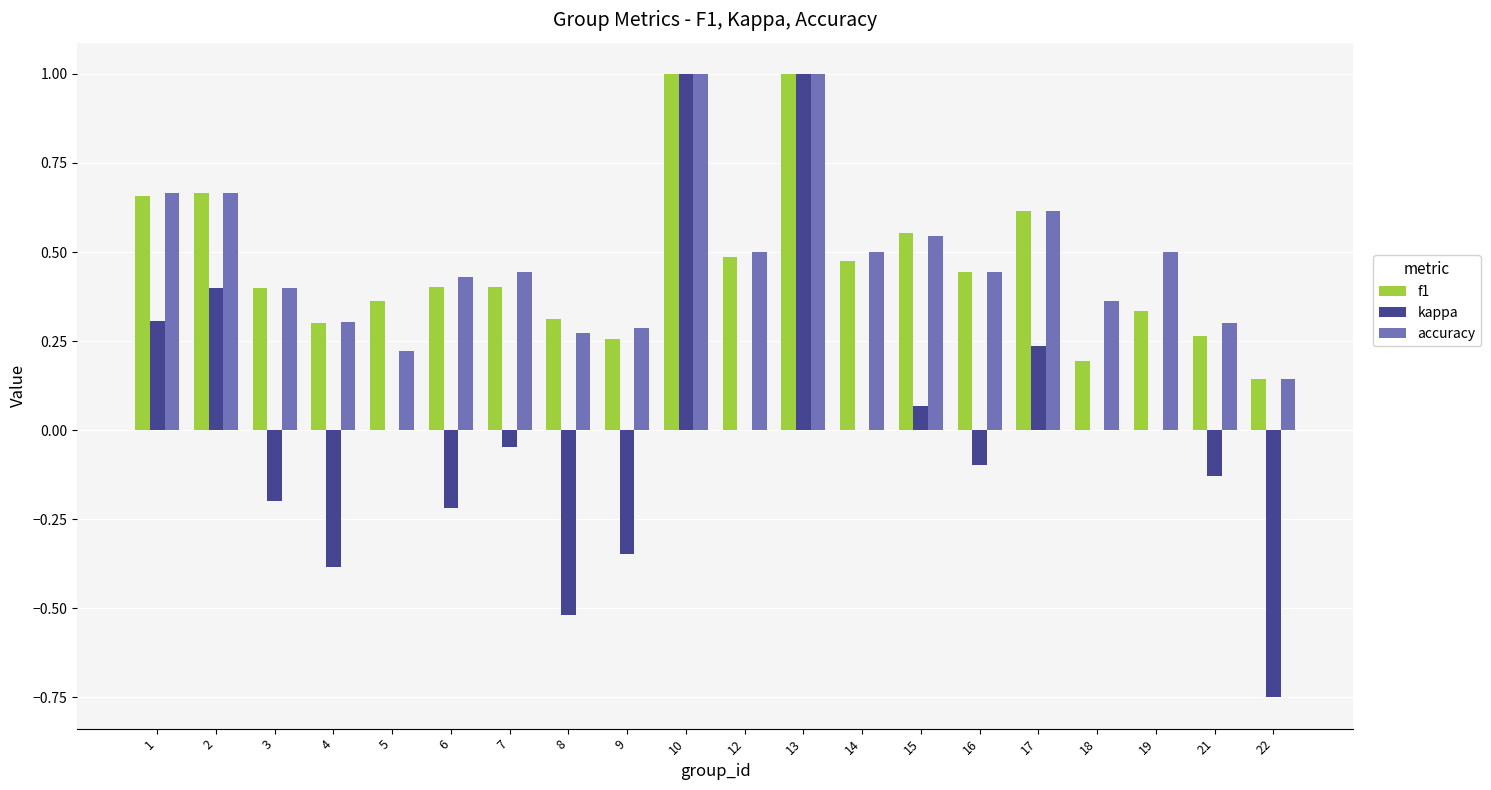

What are all the series names shown in the legend?

f1, kappa, accuracy